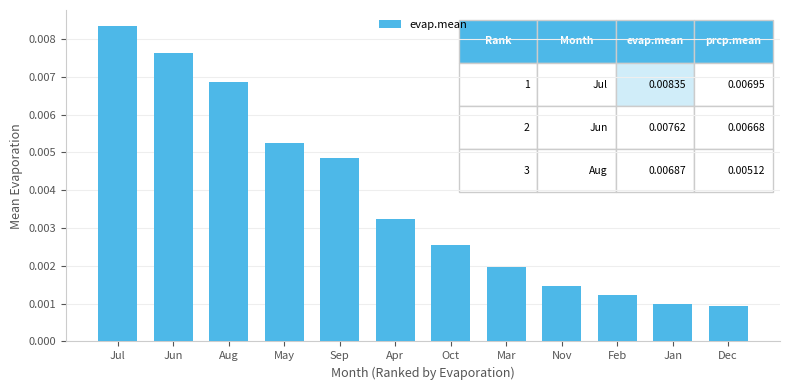

How many bars are there in total?

12